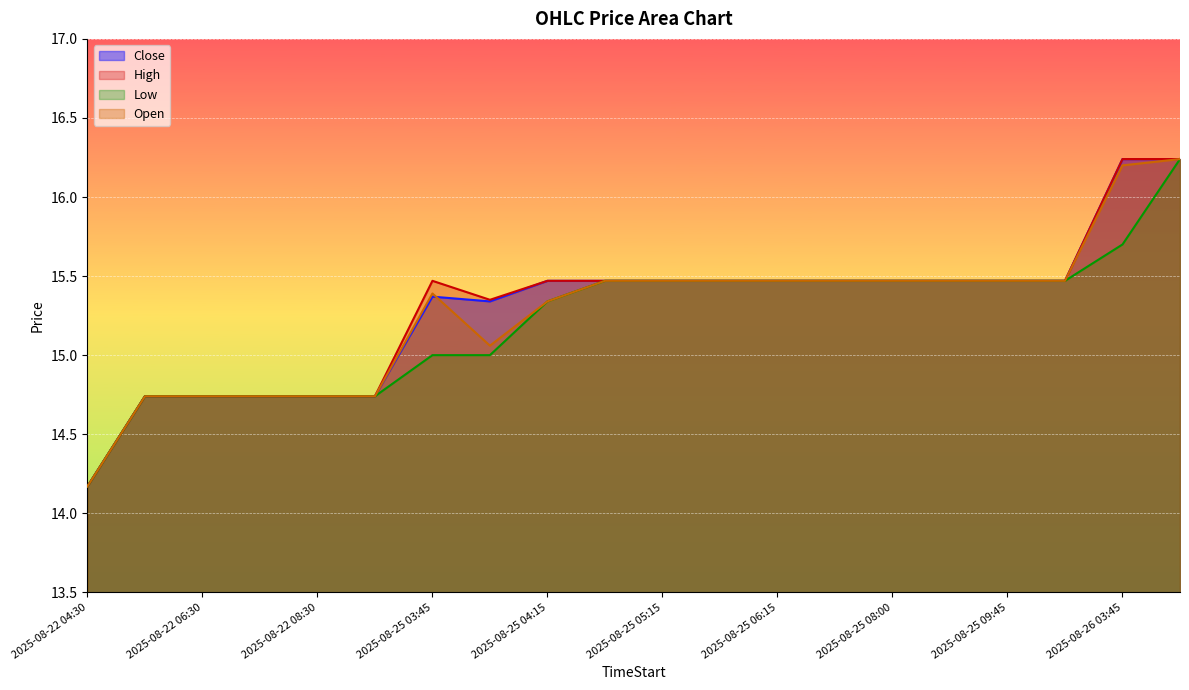

What is the average value of the Open series?

15.3